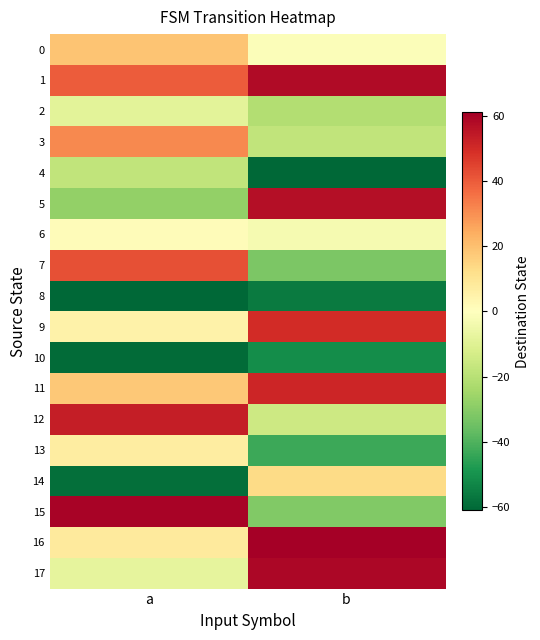

Count the number of categories in the chart.

2